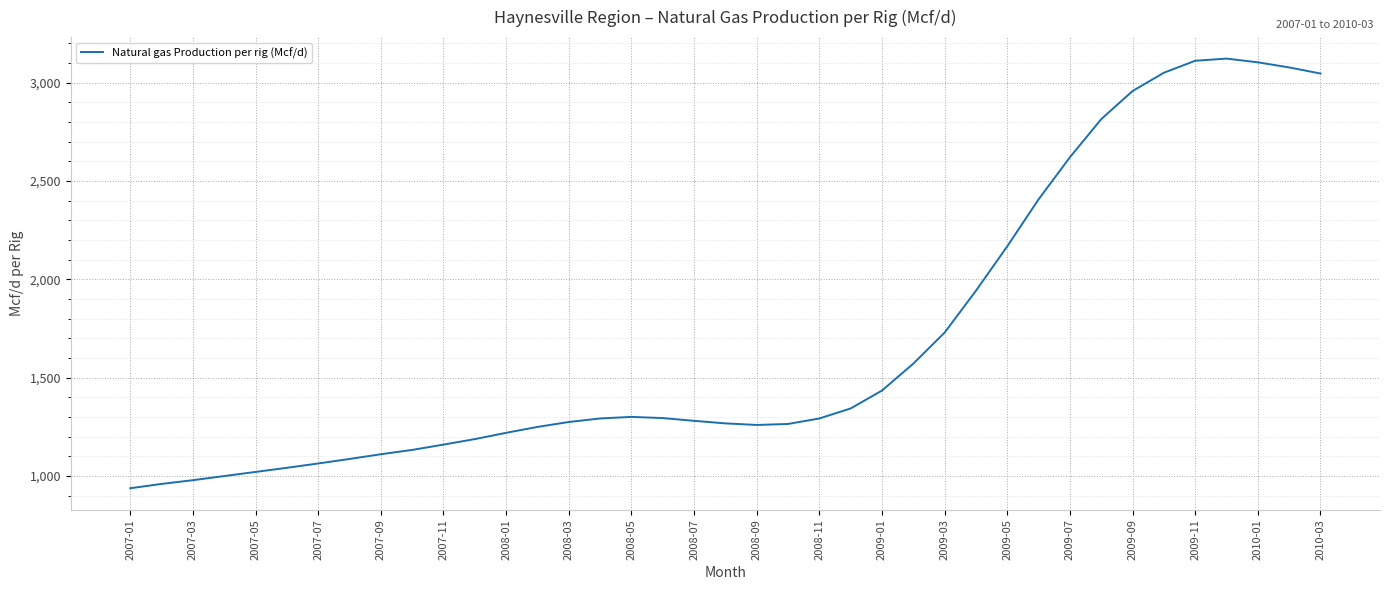

Does the chart have visible grid lines?

Yes